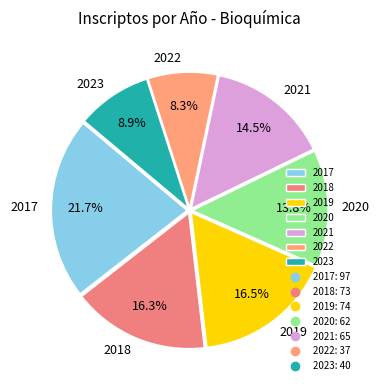

How much of the chart is everything except 2020?

86.2%